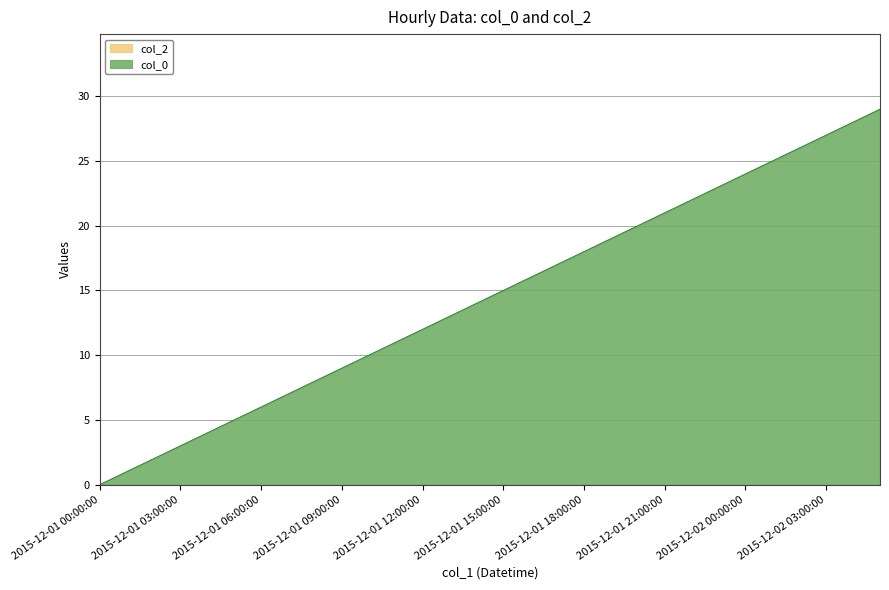

Read the value at 2015-12-01 03:00:00.

3